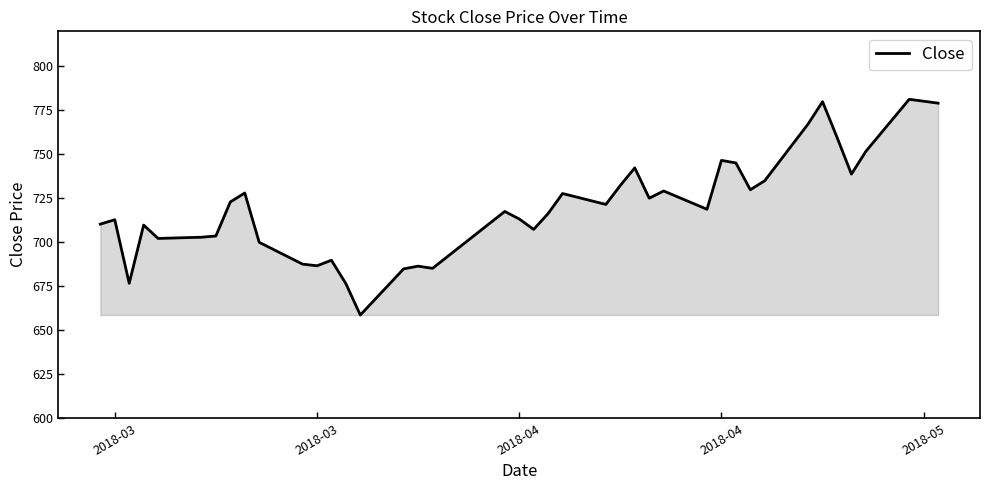

What is the minimum value shown in the chart?

658.7